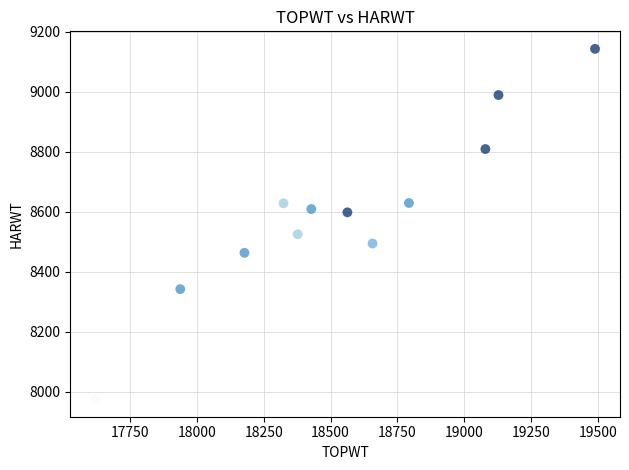

What is the average Y value?

8600